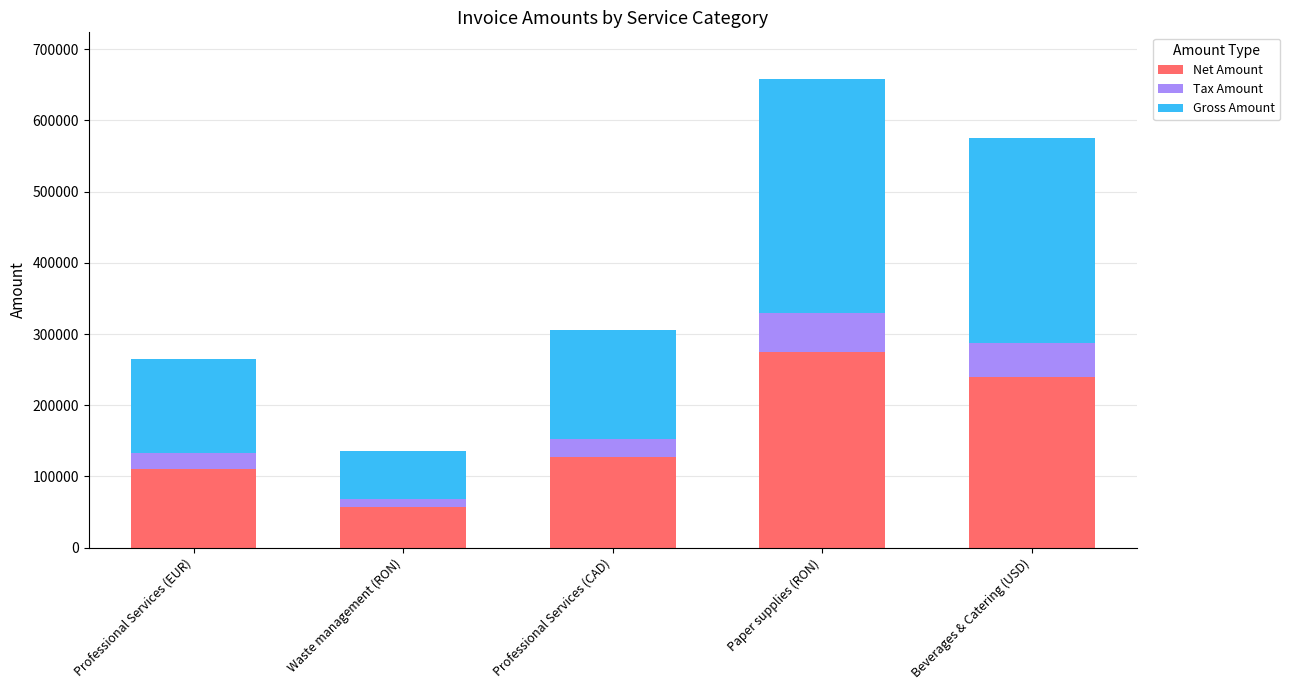

At which category is the sum across all series the highest?

Paper supplies (RON)